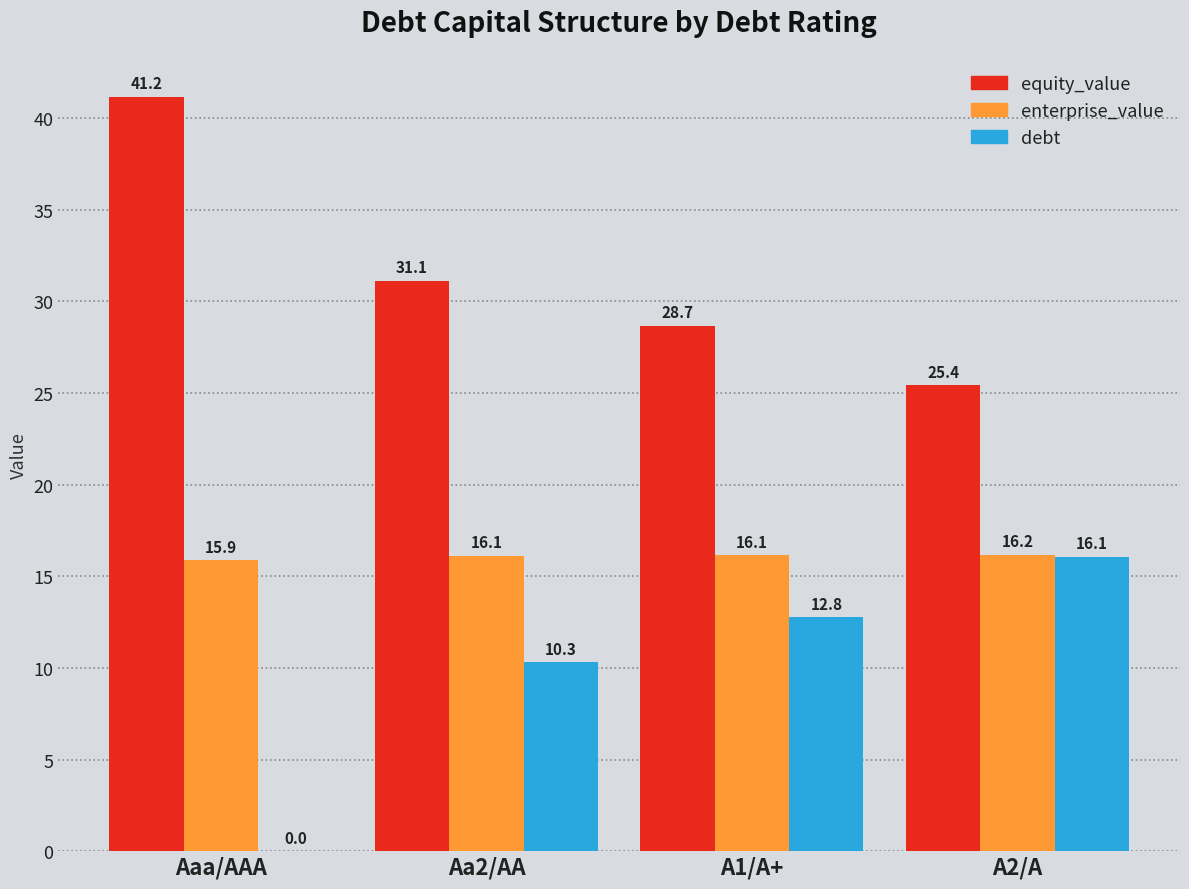

Where does the debt series first go above 12?

A1/A+